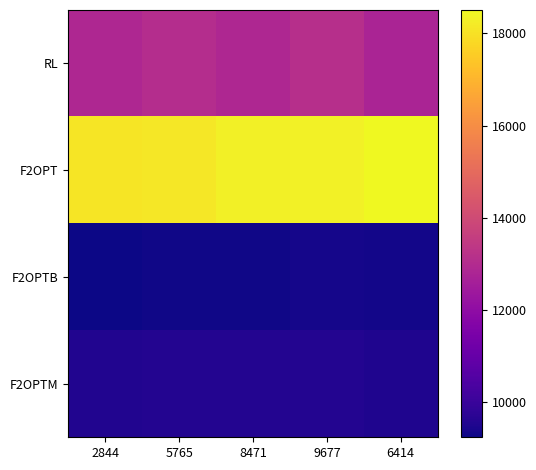

Between 2844 and 5765, which series saw the biggest shift?

RL